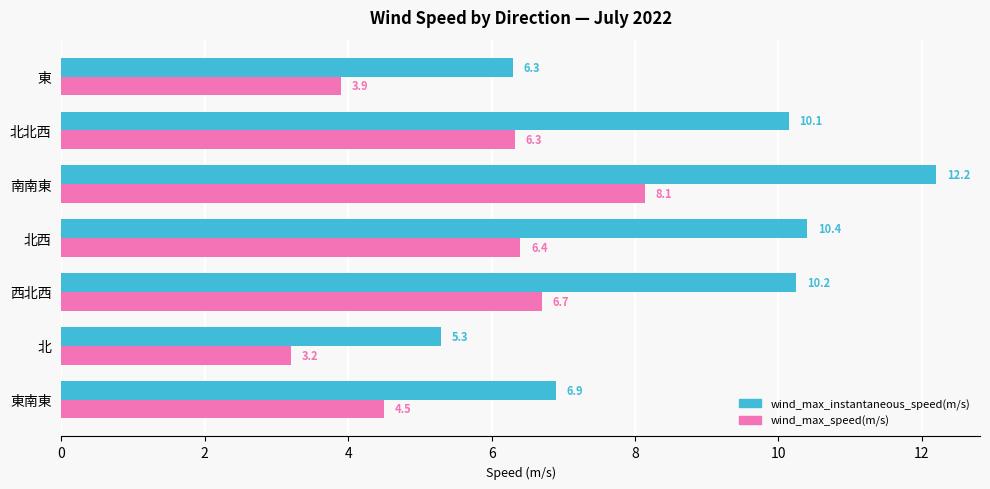

What is the maximum value shown in the chart?

12.2